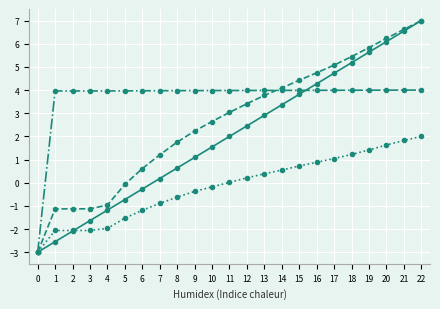

How many data points does each series have?

23